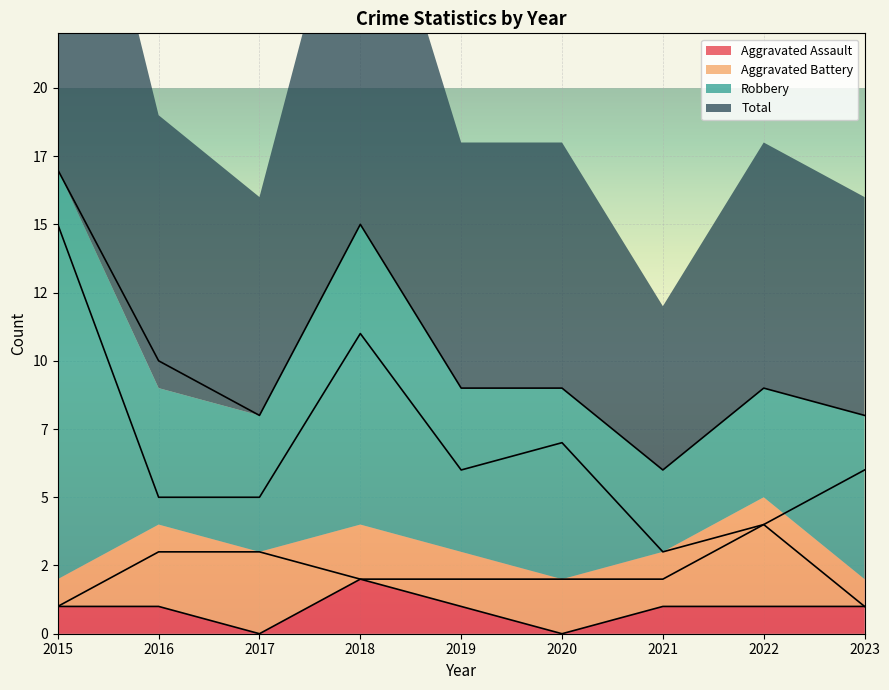

At how many categories does at least one series exceed 2?

9